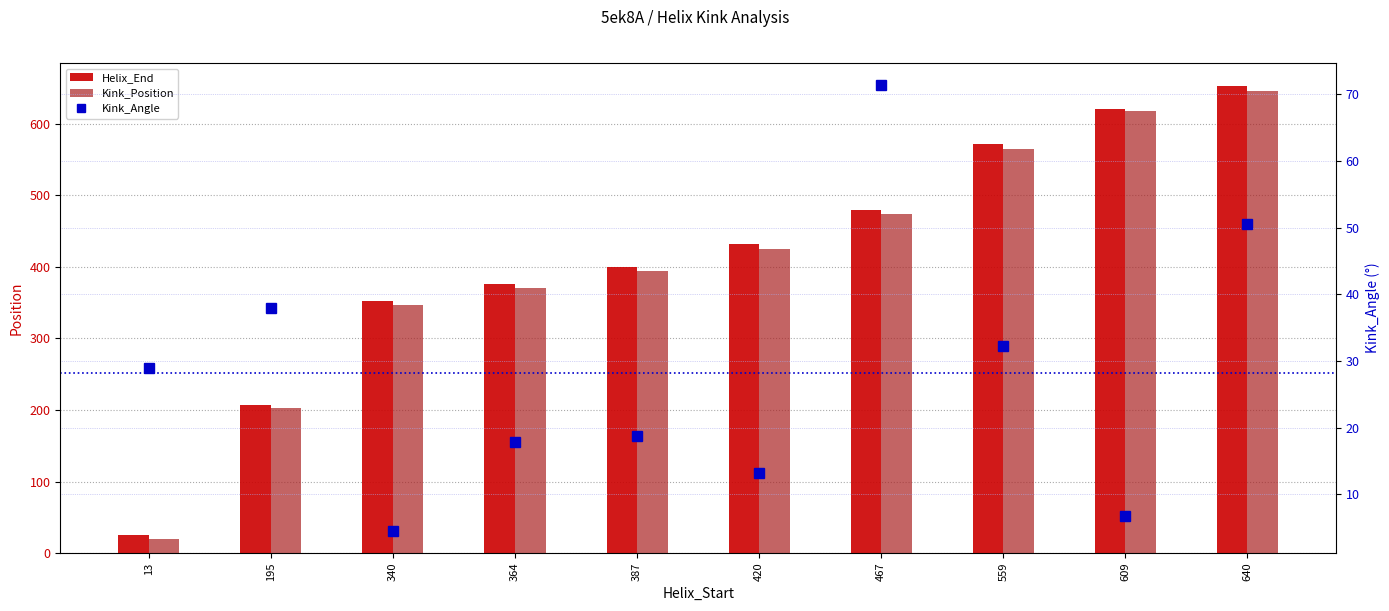

Reading left to right, transcribe all the data shown in this chart.

Helix_End: 25.0	207.0	352.0	376.0	399.0	432.0	479.0	571.0	621.0	652.0
Kink_Position: 20.0	202.0	347.0	371.0	394.0	425.0	474.0	565.0	617.0	645.0
Kink_Angle: 29.0	38.0	4.5	17.8	18.8	13.2	71.4	32.3	6.7	50.6